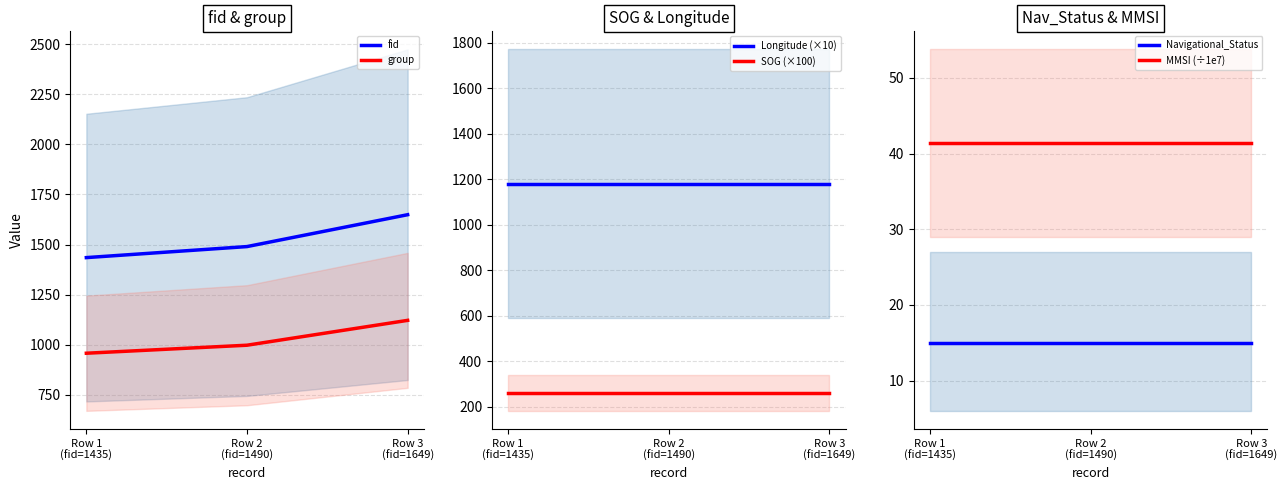

Does the chart have visible grid lines?

Yes